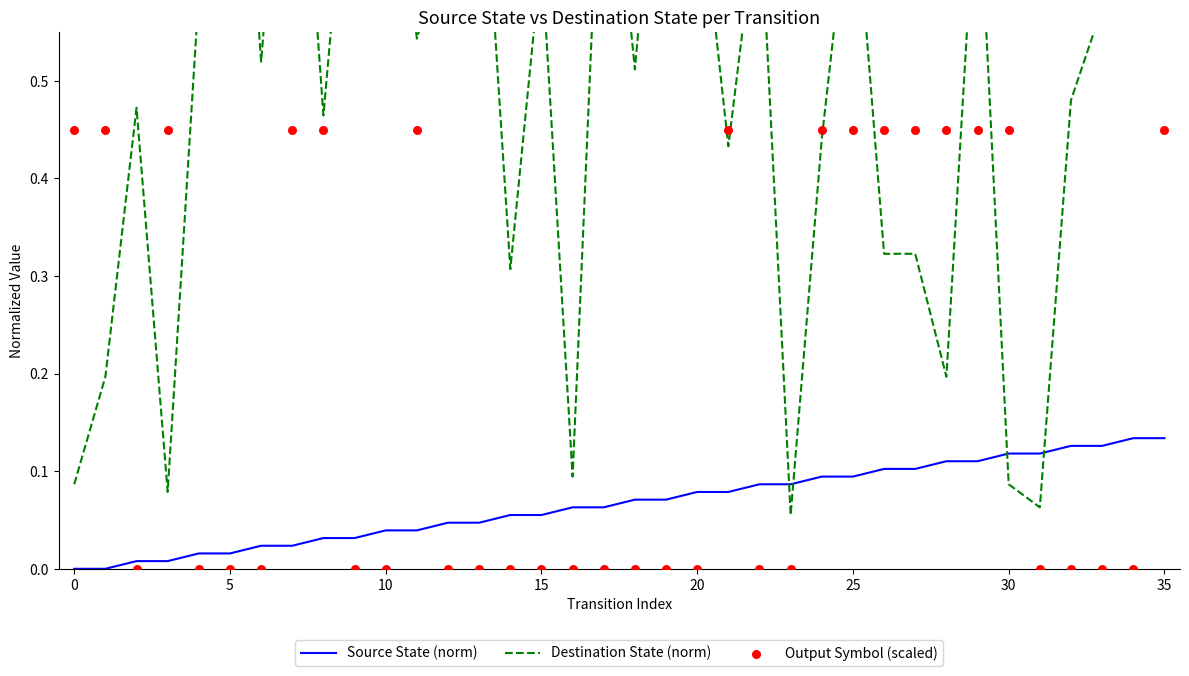

What is the total value across all series at 14?

0.4